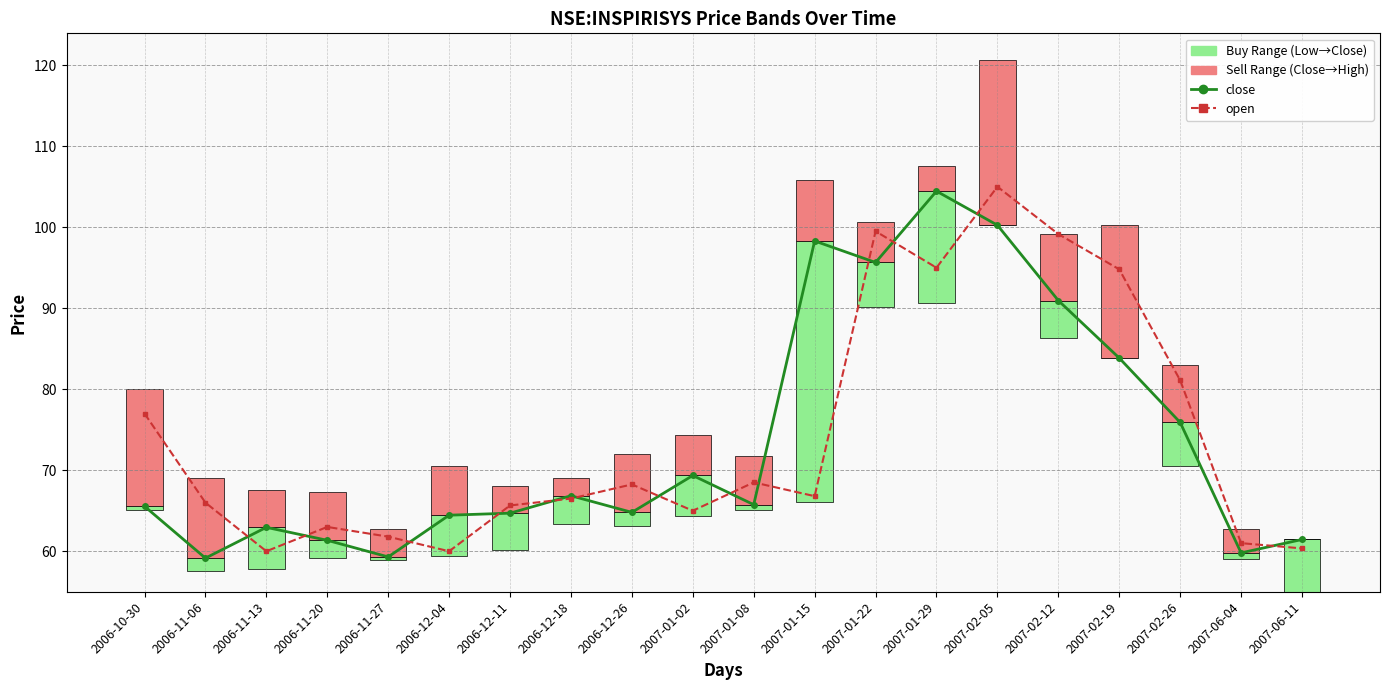

The open series shows 101.7 at 2006-12-04. True or false?

False